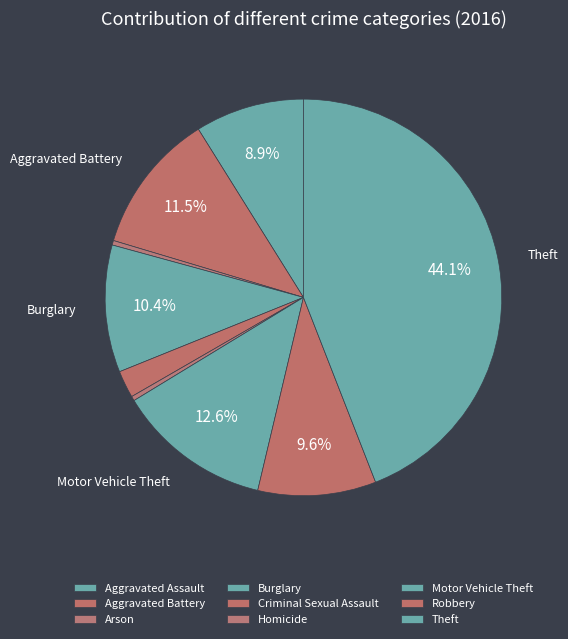

What is the smallest slice in the pie chart?

Arson